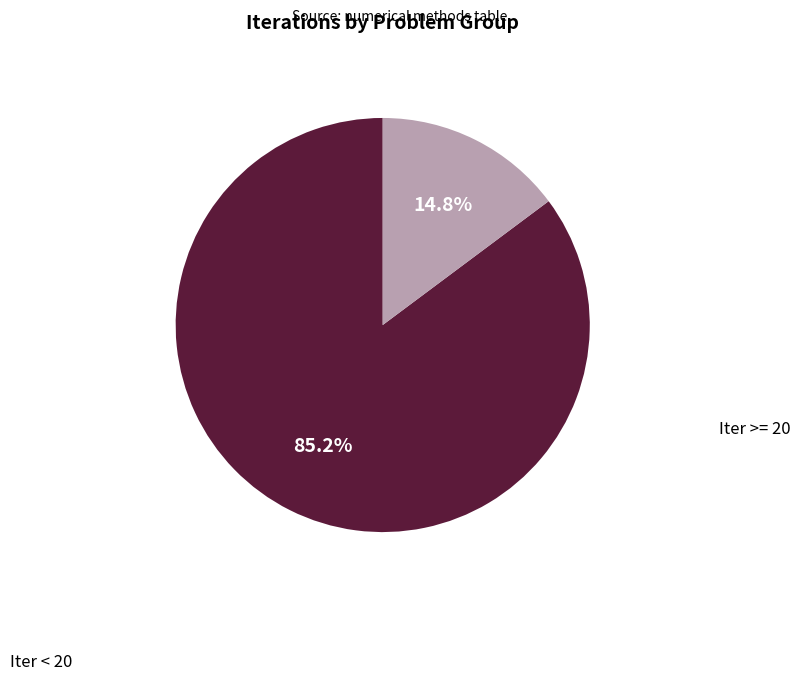

How many slices are in this pie chart?

2